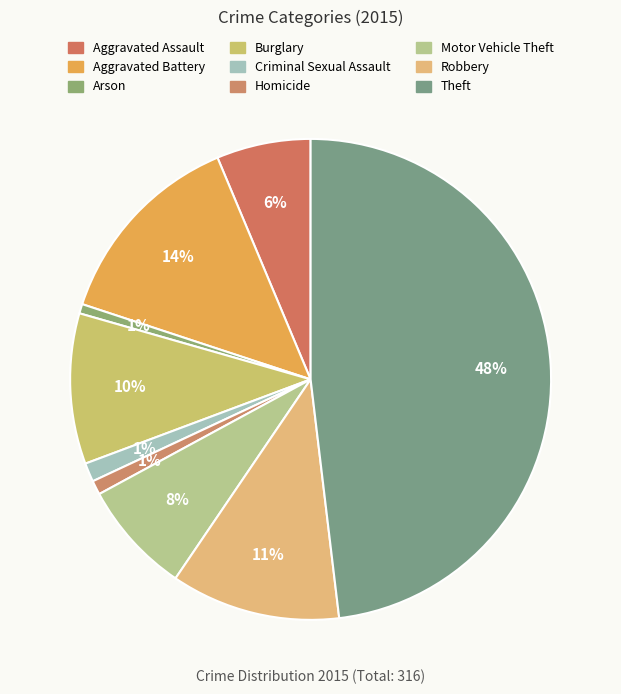

What is the largest slice in the pie chart?

Theft